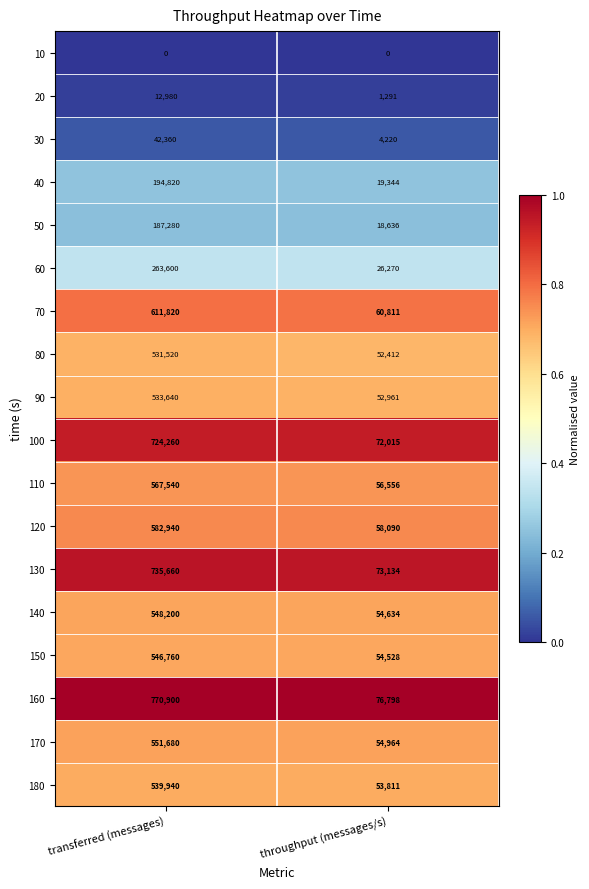

Rank the series at transferred (messages) from lowest to highest value.

10, 20, 30, 50, 40, 60, 80, 90, 180, 150, 140, 170, 110, 120, 70, 100, 130, 160